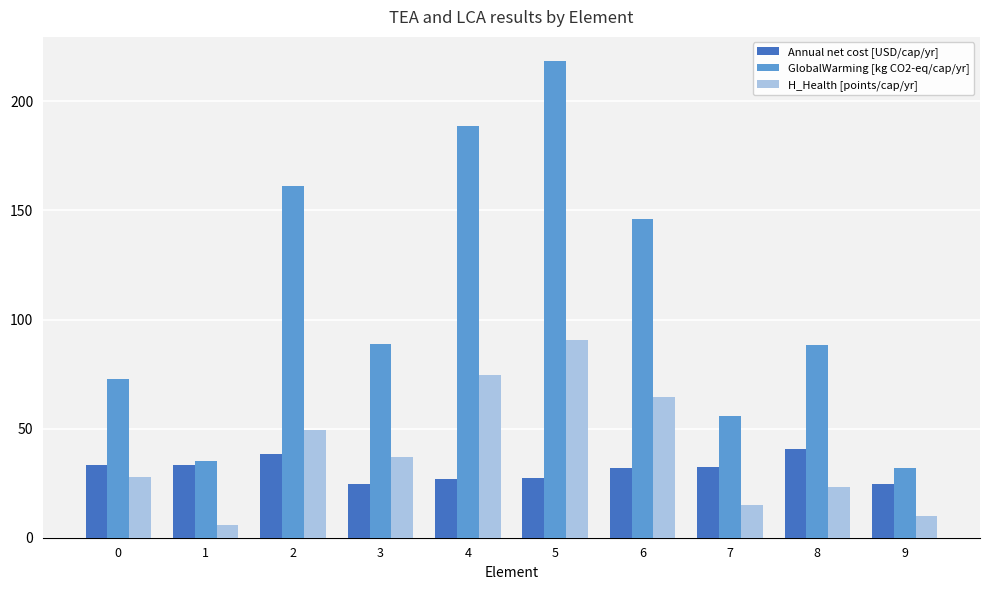

What is the difference between the second highest and minimum values in the H_Health [points/cap/yr] series?

68.8